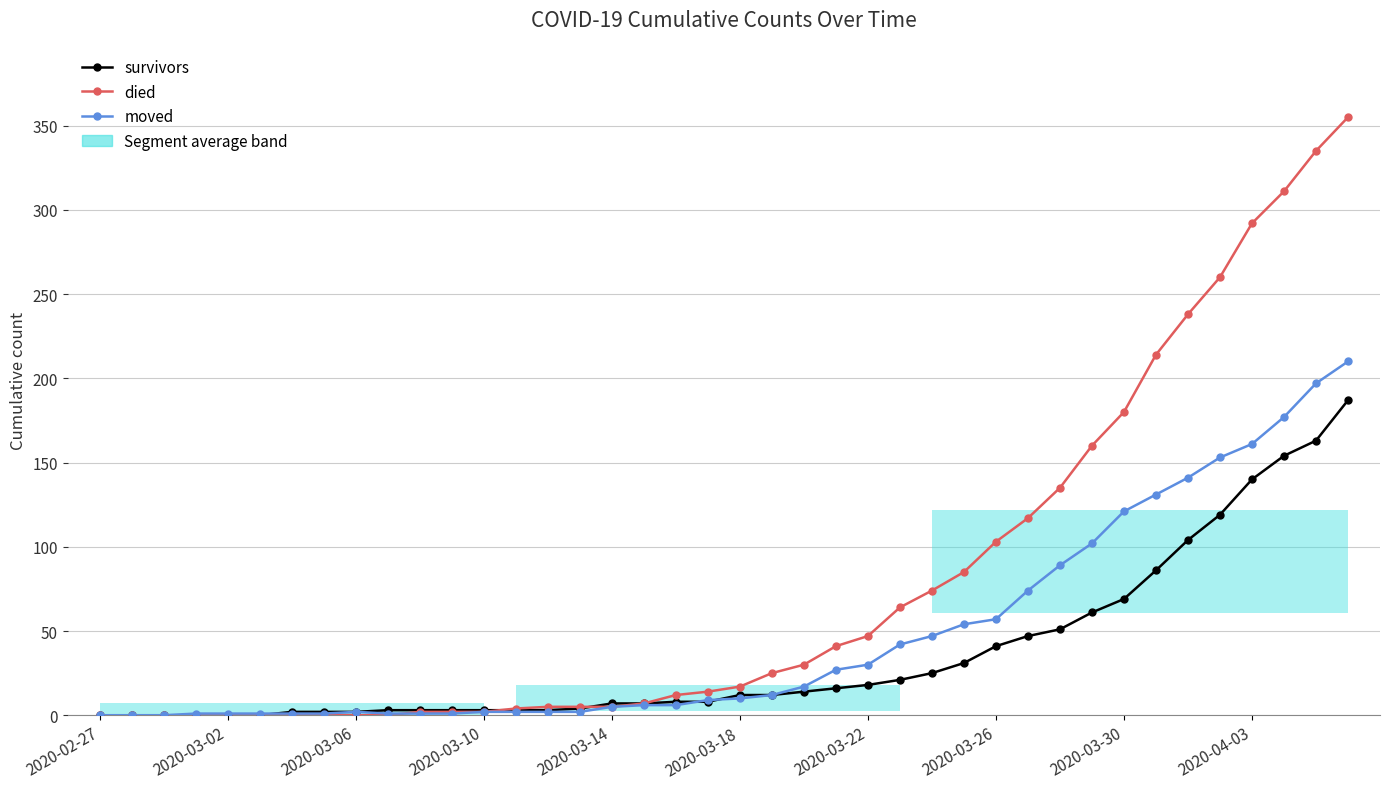

What is the difference between the second highest and minimum values in the moved series?

197